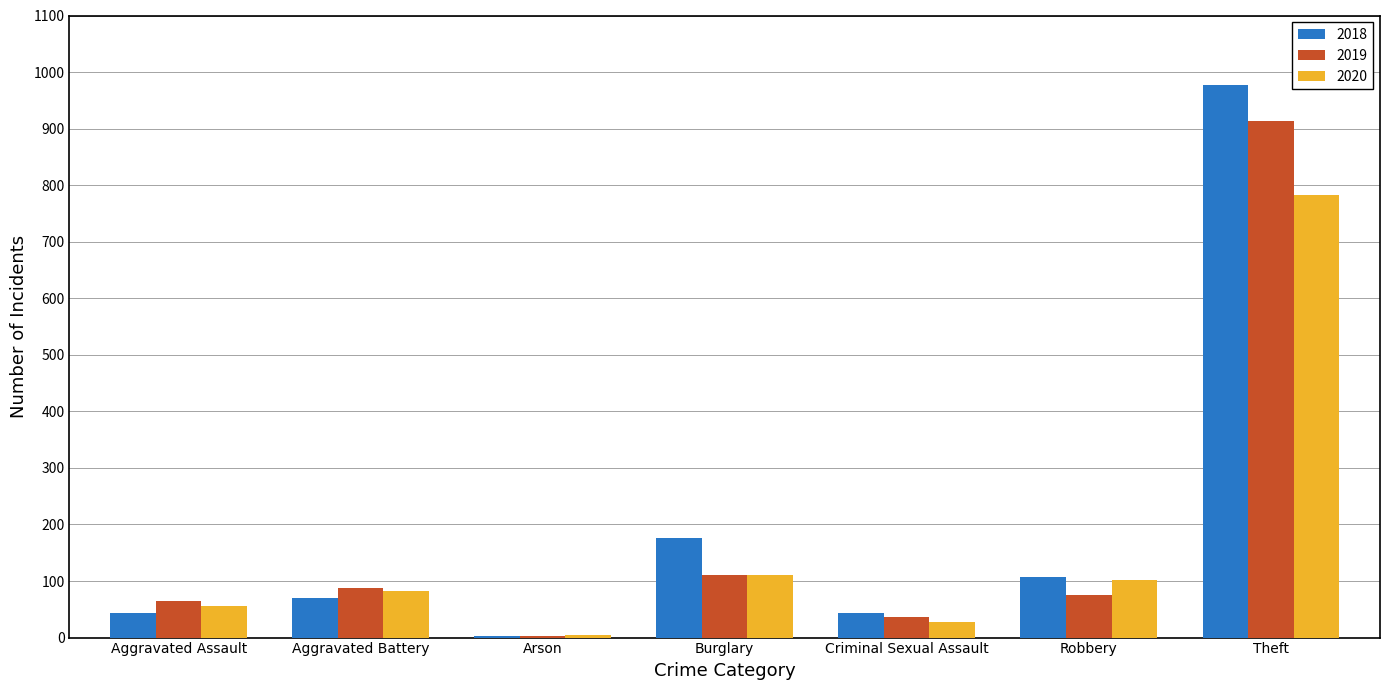

The value of 2019 at Criminal Sexual Assault is 36. True or false?

True